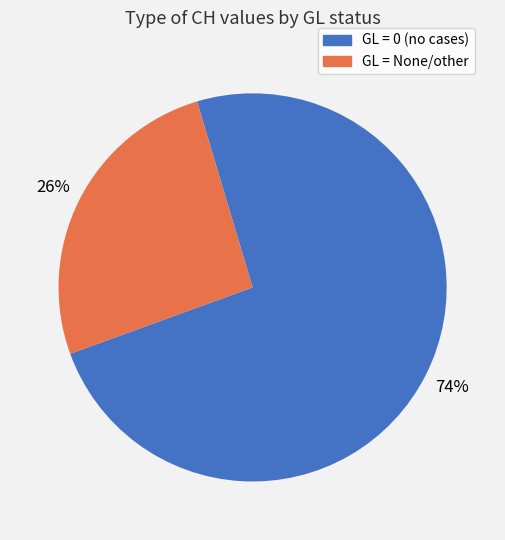

Is there a majority slice in this chart?

Yes